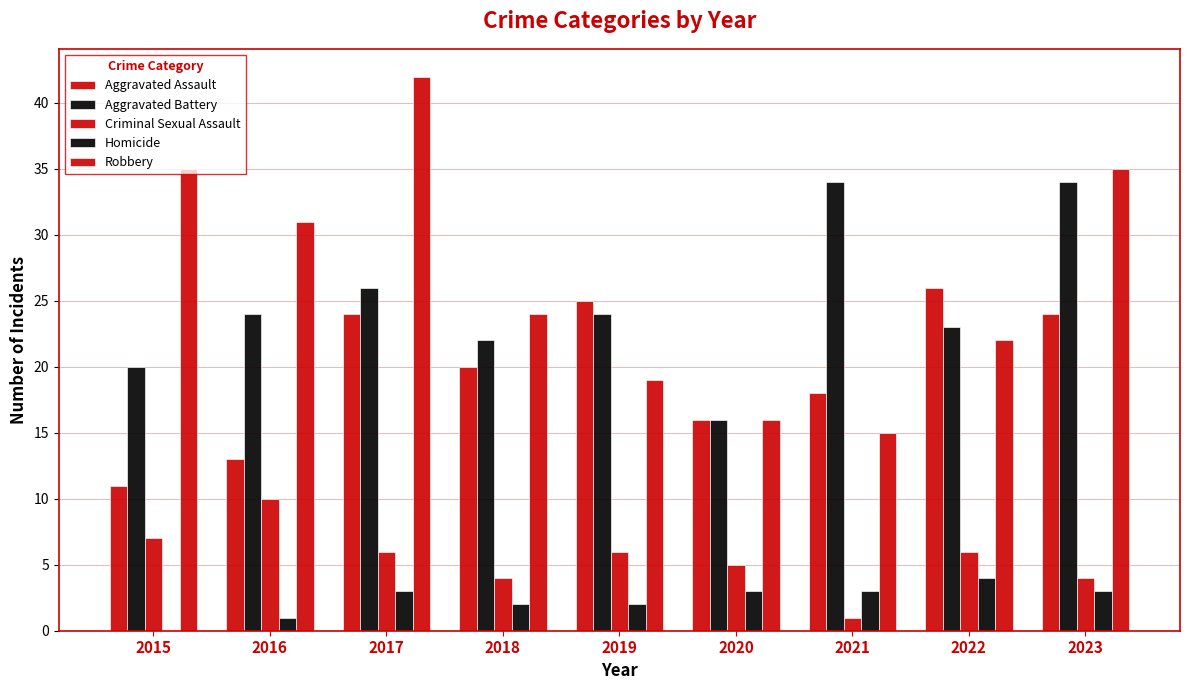

Between 2015 and 2022, which is larger?

2022